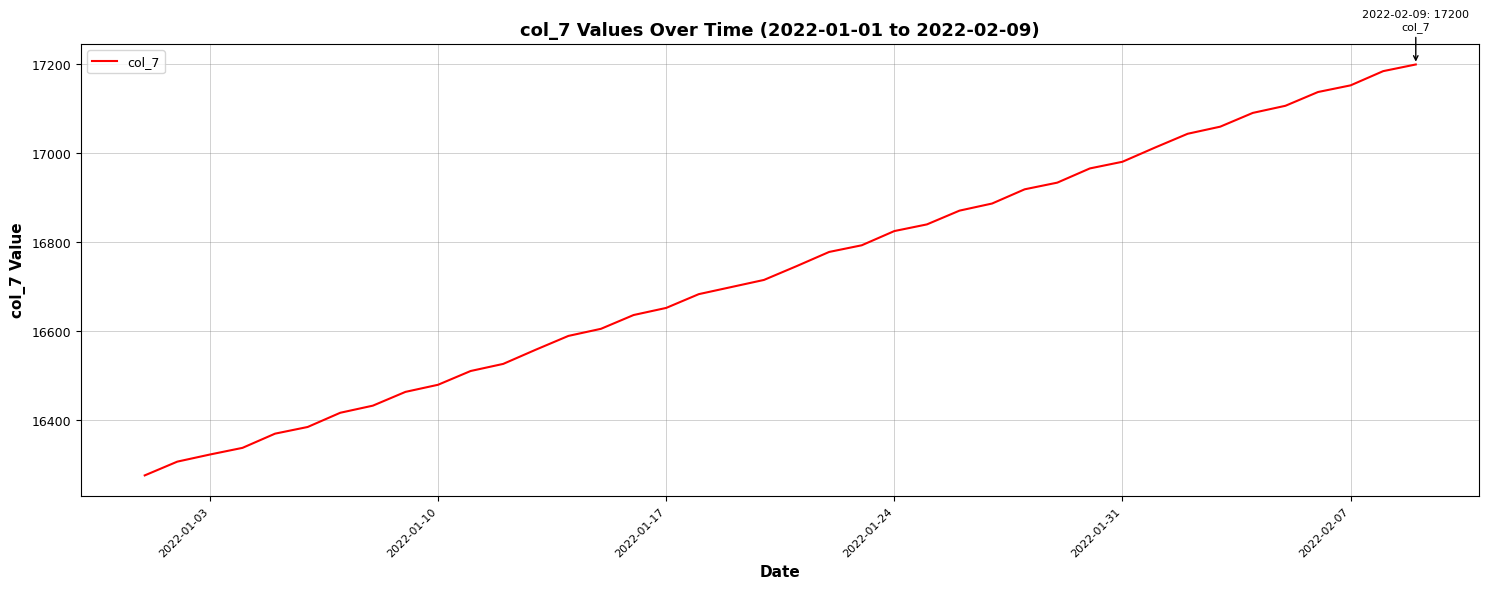

How many categories are shown in the chart?

40